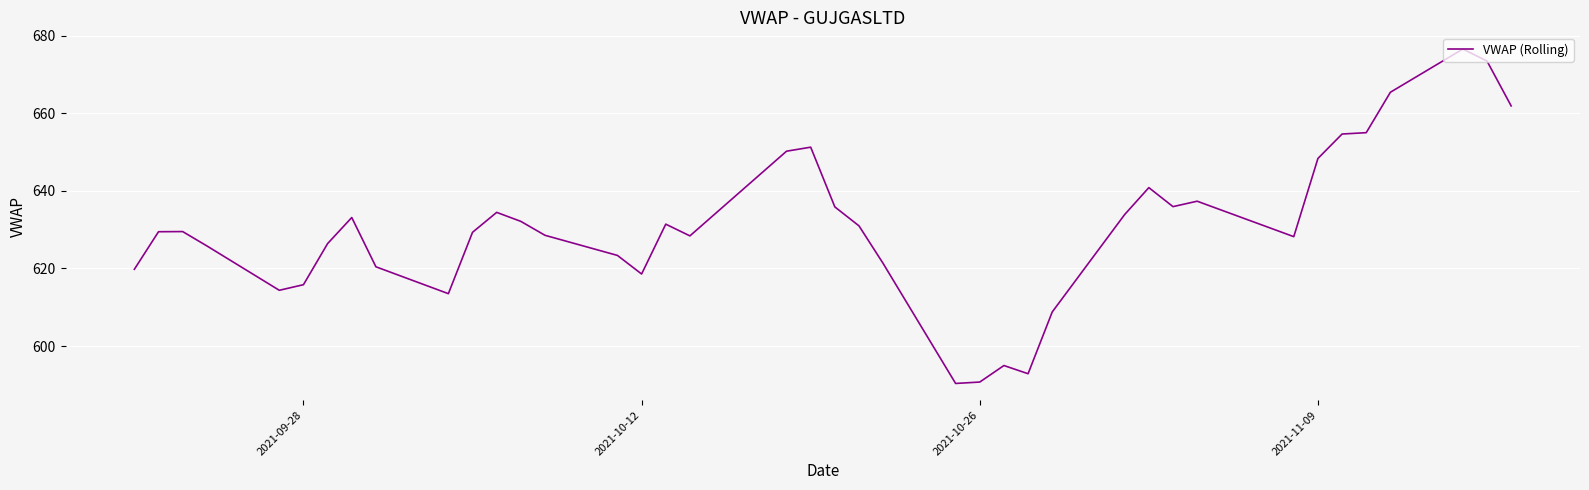

What is the difference between the maximum and minimum values?

86.2